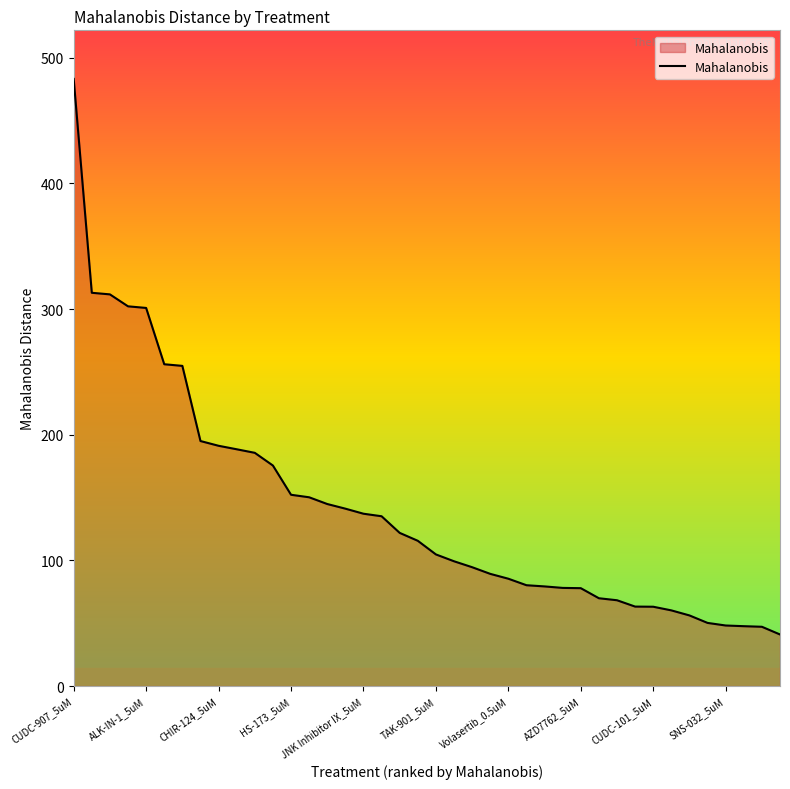

What is the smallest value displayed?

41.1